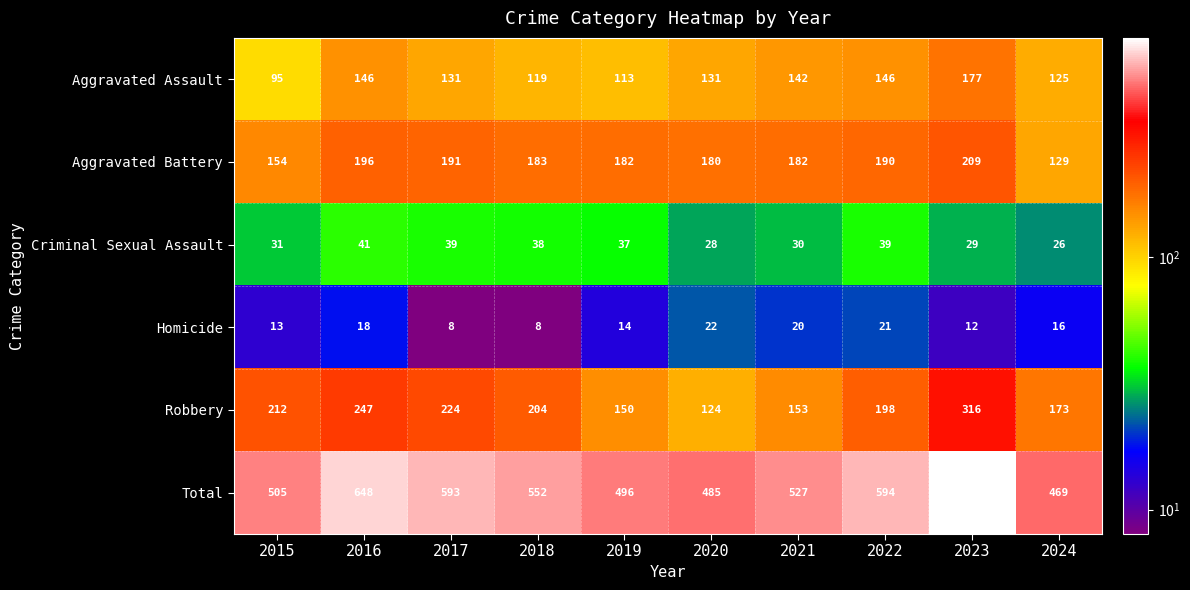

What is the approximate value of Robbery at 2017?

224